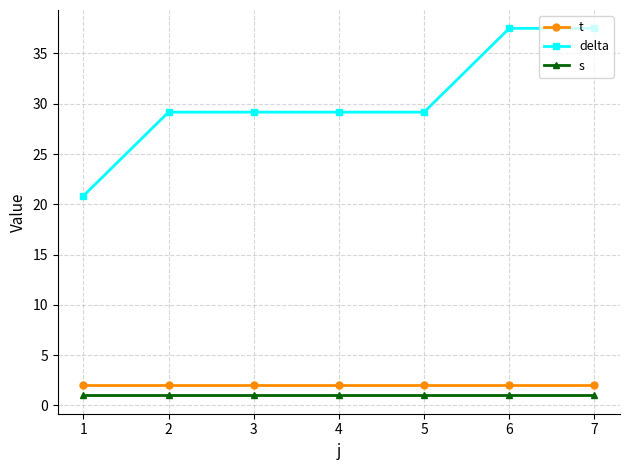

What is the value of the delta point at the 3rd from the left?

29.2